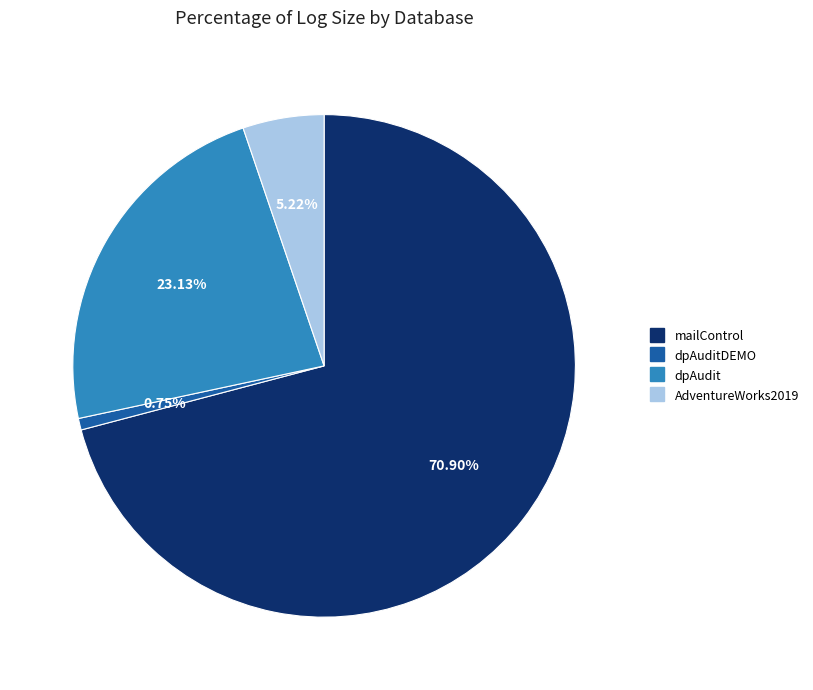

Is there a majority slice in this chart?

Yes